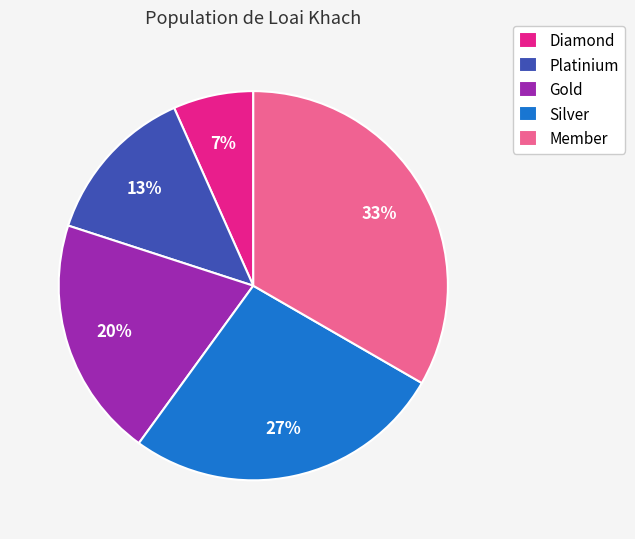

Is Member the majority of the pie?

No